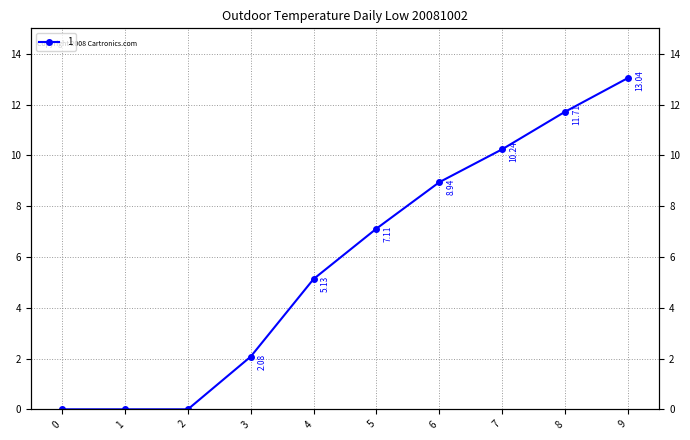

What is the greatest value displayed?

13.0